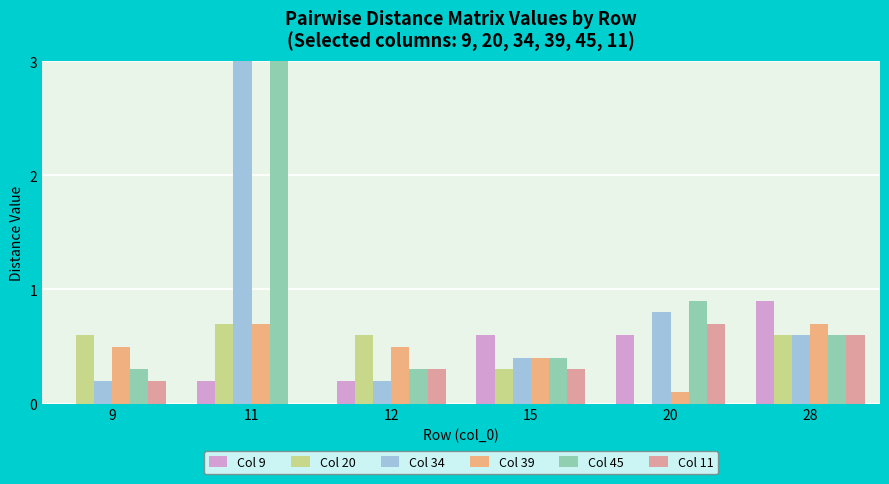

What are all the series names shown in the legend?

Col 9, Col 20, Col 34, Col 39, Col 45, Col 11